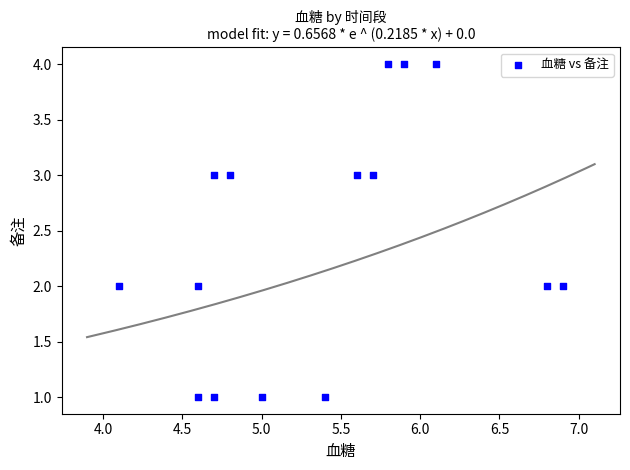

What is the range of Y values (max minus min)?

3